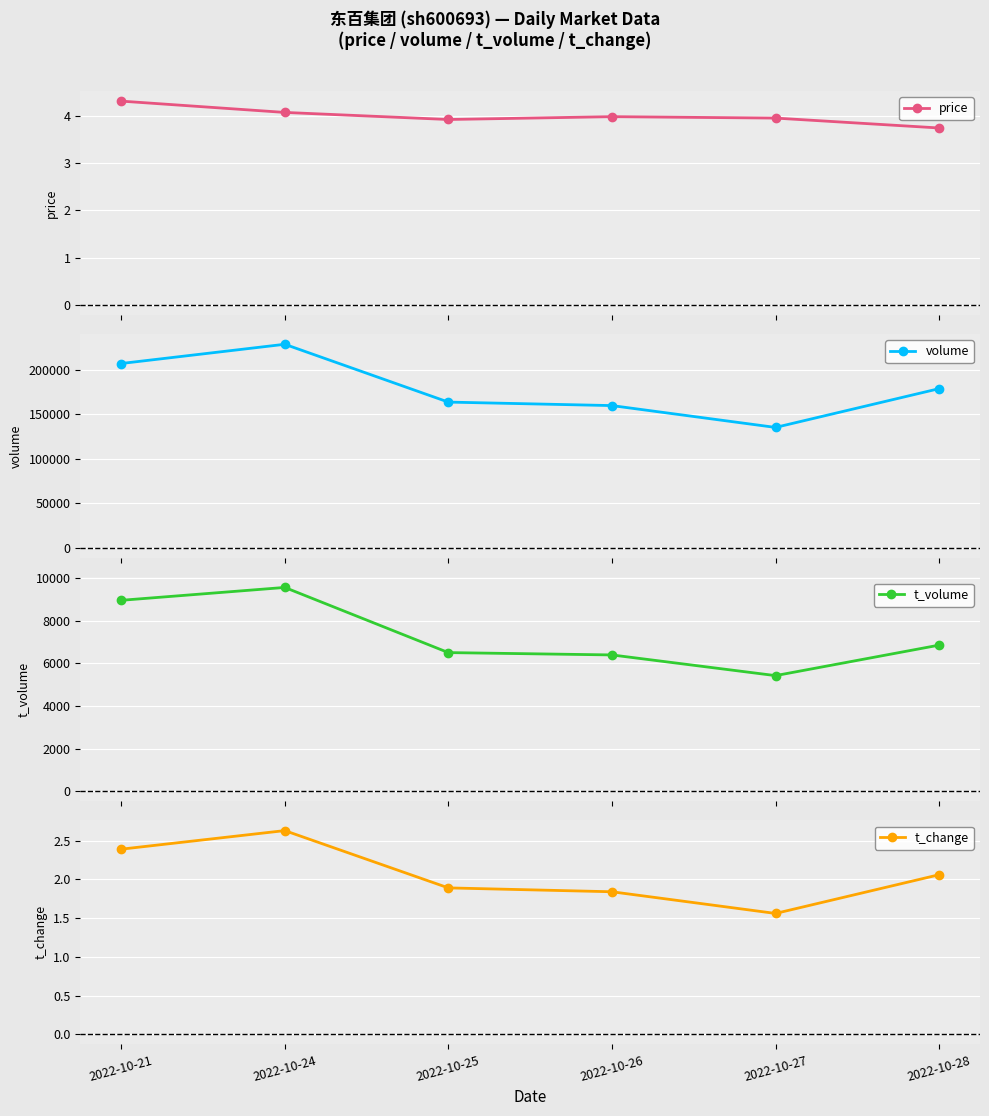

At 2022-10-27, list the series in order from smallest to largest.

t_change, price, t_volume, volume